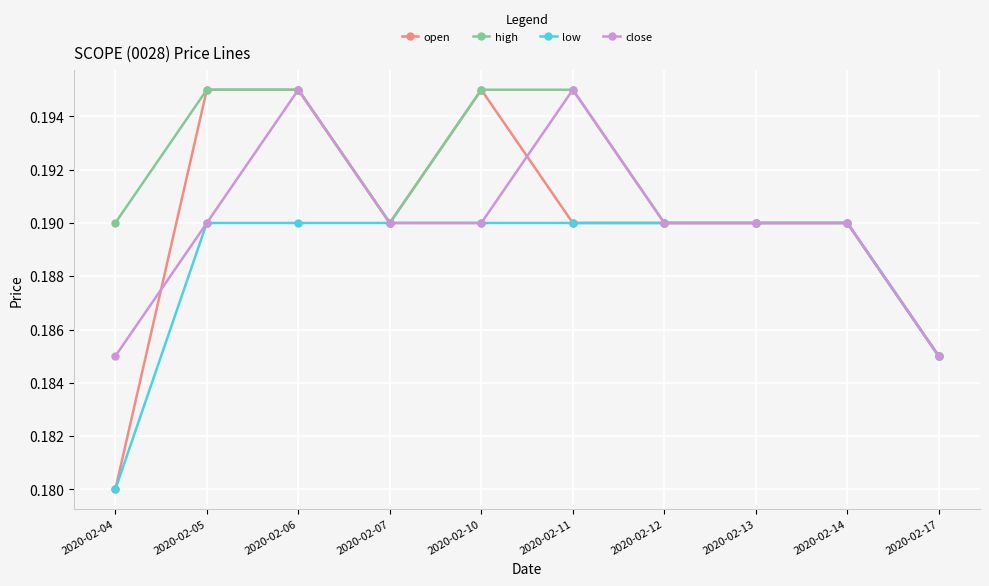

Which category has the lowest value across all series?

2020-02-04